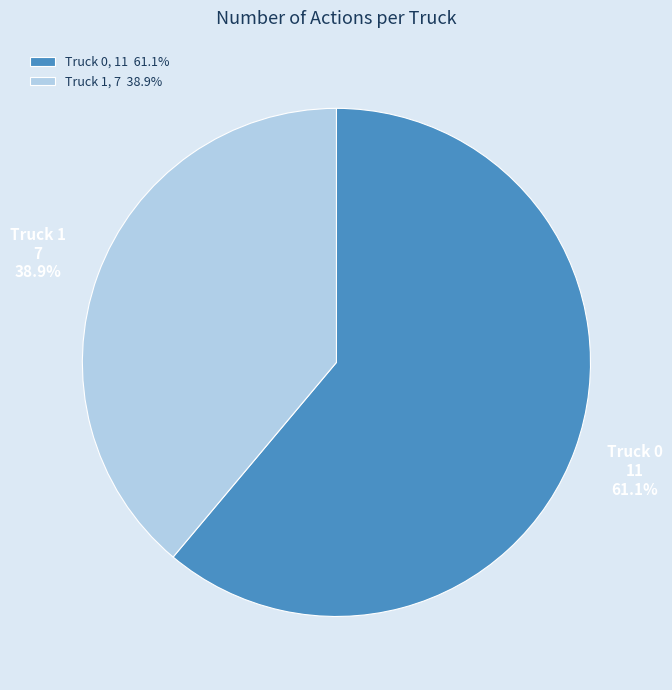

Does Truck 1 account for over 50% of the chart?

No